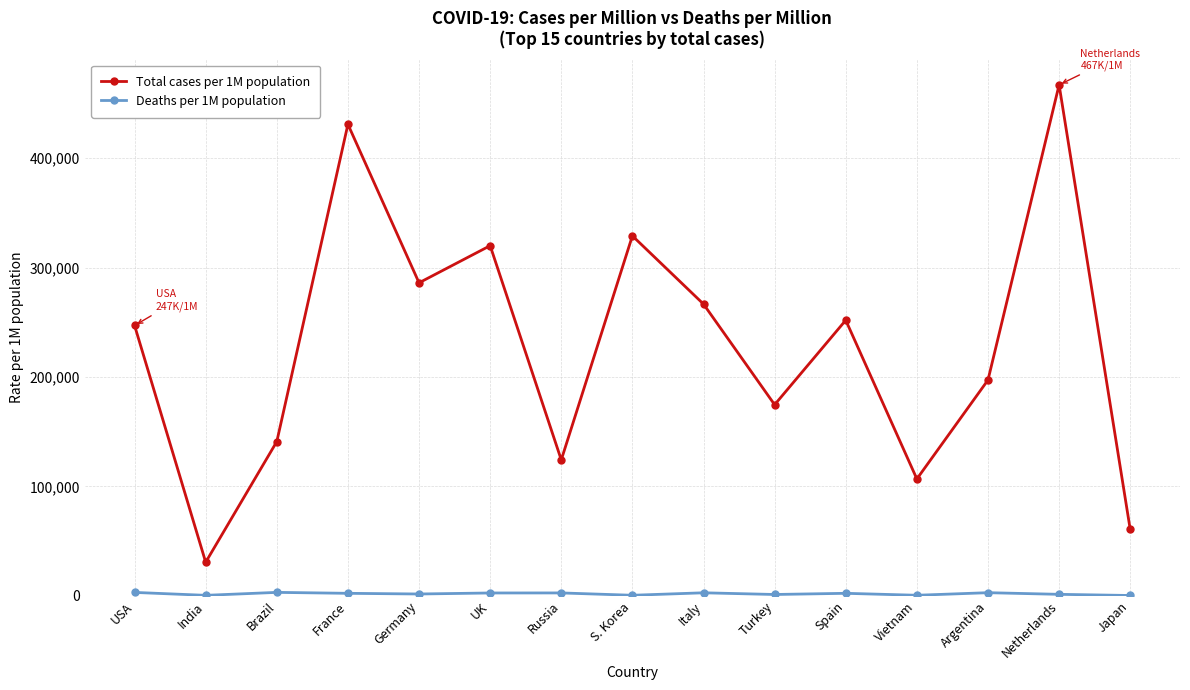

What is the difference between the highest and lowest values at Turkey?

173506